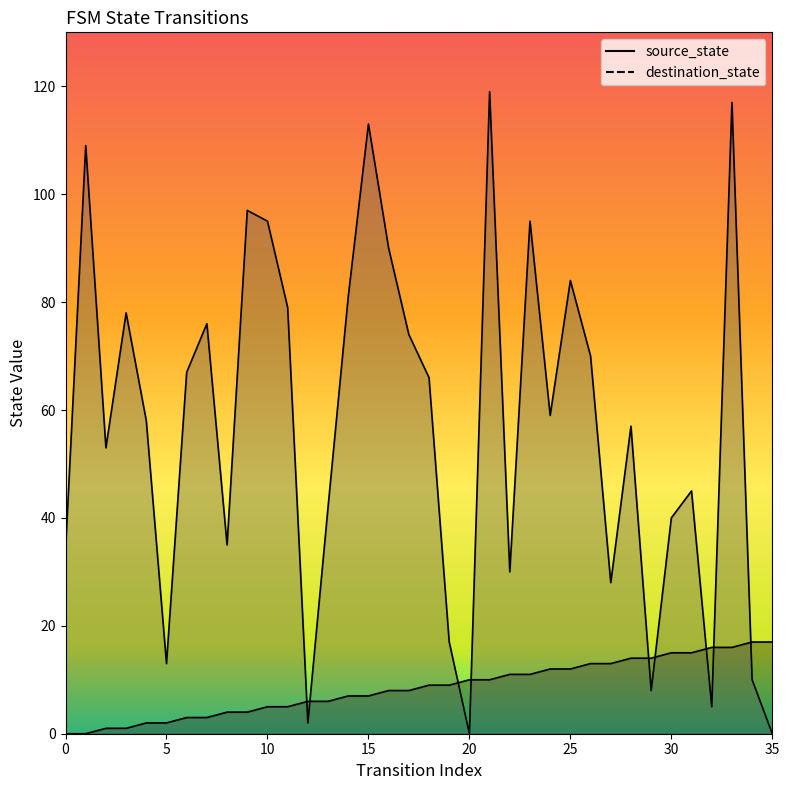

Is it true that destination_state equals 74 at 17?

True